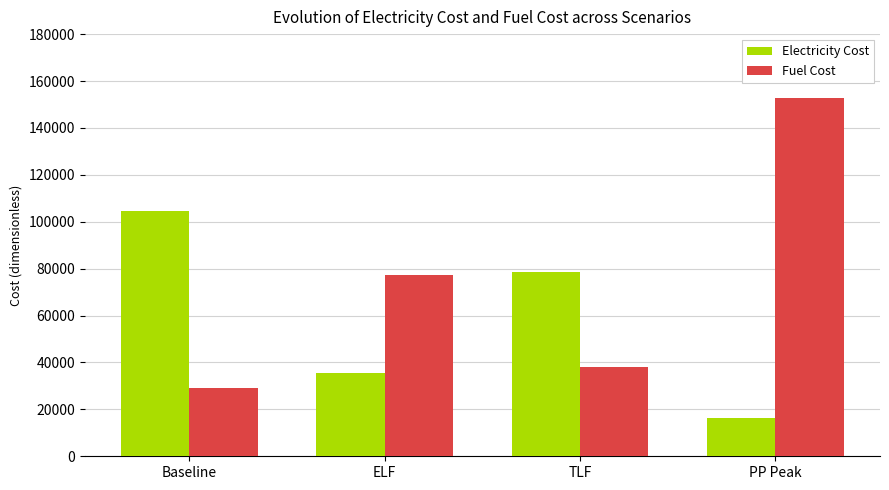

The value of Electricity Cost at TLF is 32917.7. True or false?

False